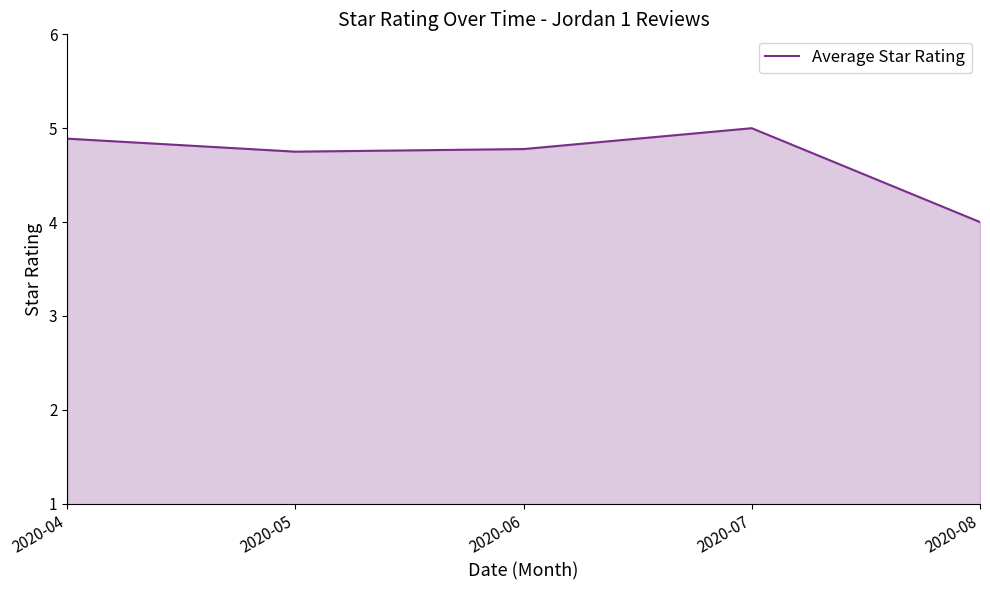

True or false: there are more than 2 points higher than both neighbors.

False